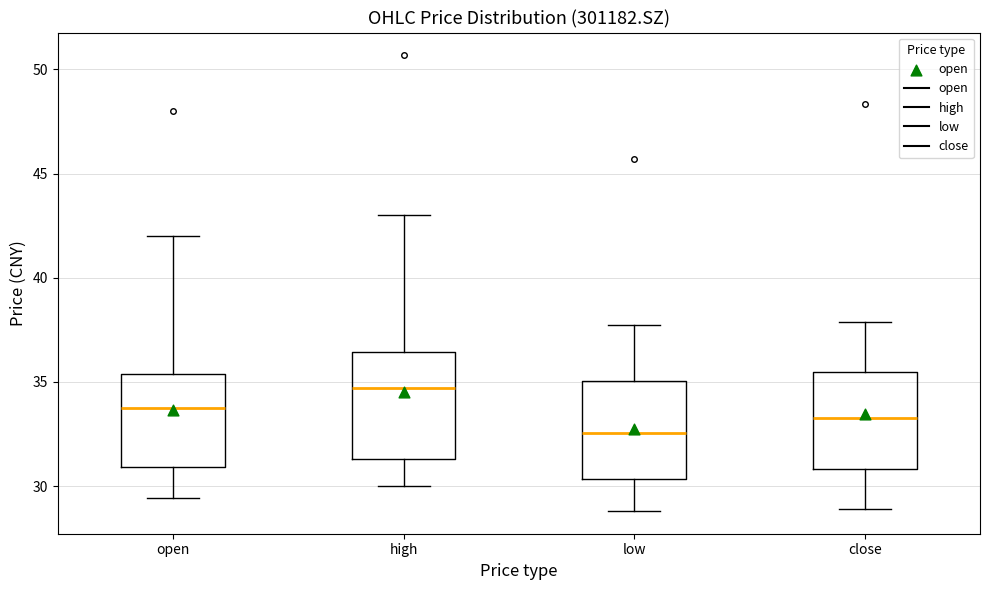

Reading left to right, read every box against the y-axis: the position of its median line, the range the box covers, and the ends of its whiskers. The values are not printed on the chart, so give them approximately, as read against the axis.

open: median 34.0, box 31.0 to 35.5, whiskers 29.5 to 42.0
high: median 34.5, box 31.5 to 36.5, whiskers 30.0 to 43.0
low: median 32.5, box 30.5 to 35.0, whiskers 29.0 to 38.0
close: median 33.5, box 31.0 to 35.5, whiskers 29.0 to 38.0